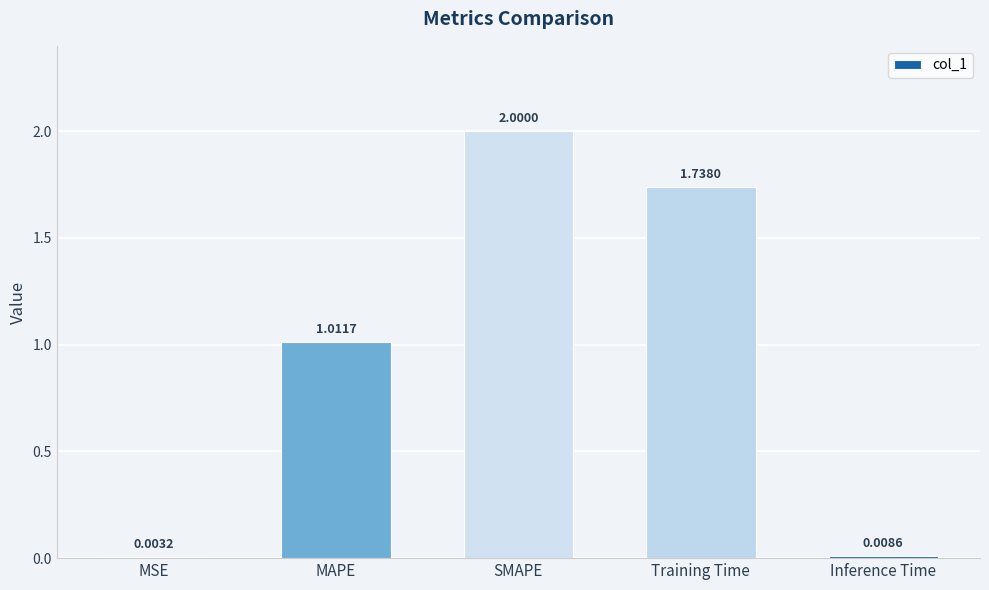

Count the number of values greater than 1.

3